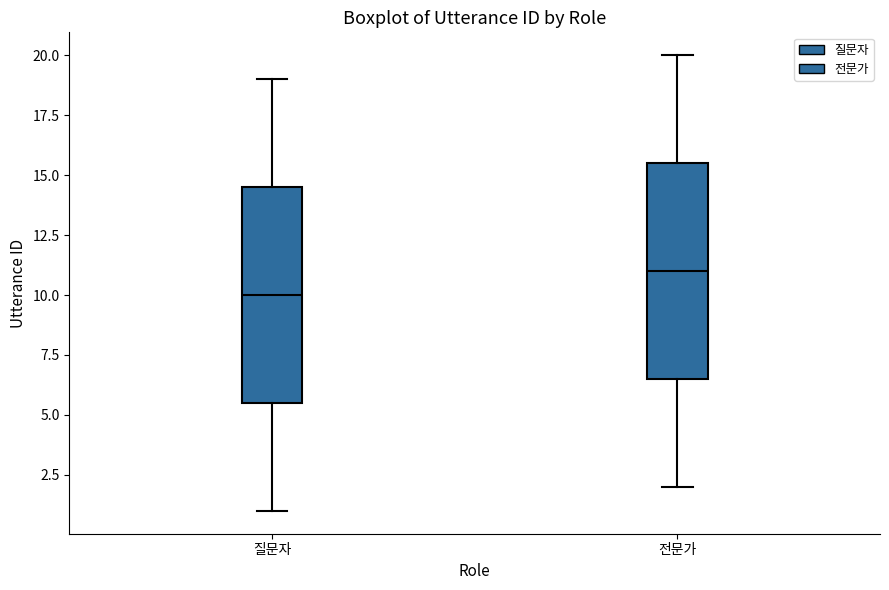

Which box has the lowest median line?

질문자